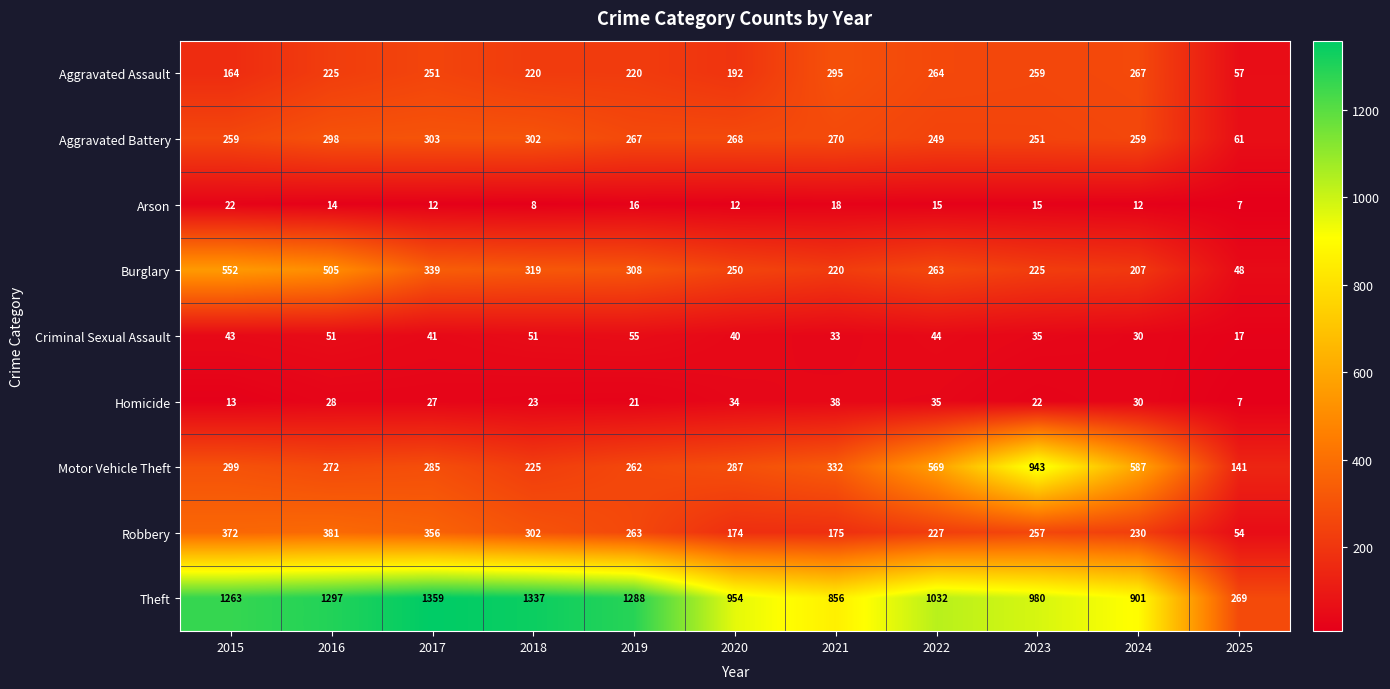

At which label does Homicide reach its peak?

2021